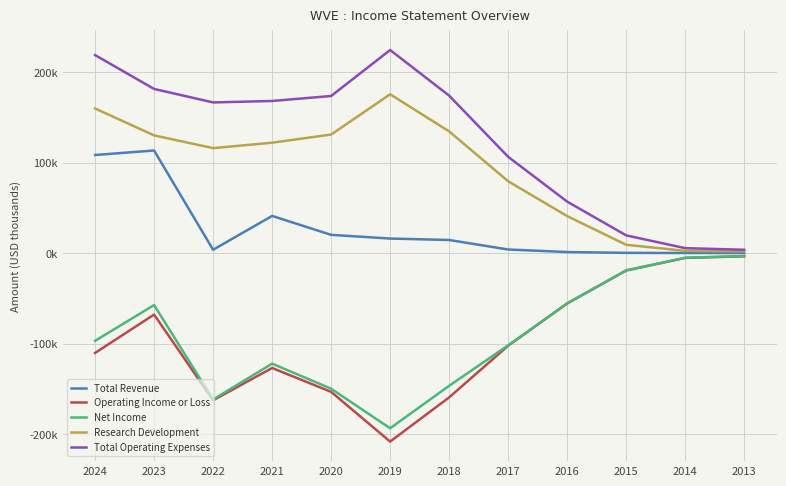

List the series in order of their peak value, lowest first.

Operating Income or Loss, Net Income, Total Revenue, Research Development, Total Operating Expenses